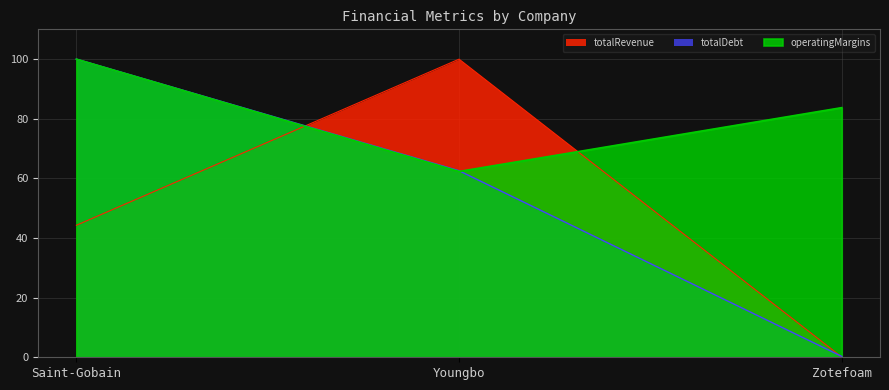

At how many categories does at least one series exceed 92?

2